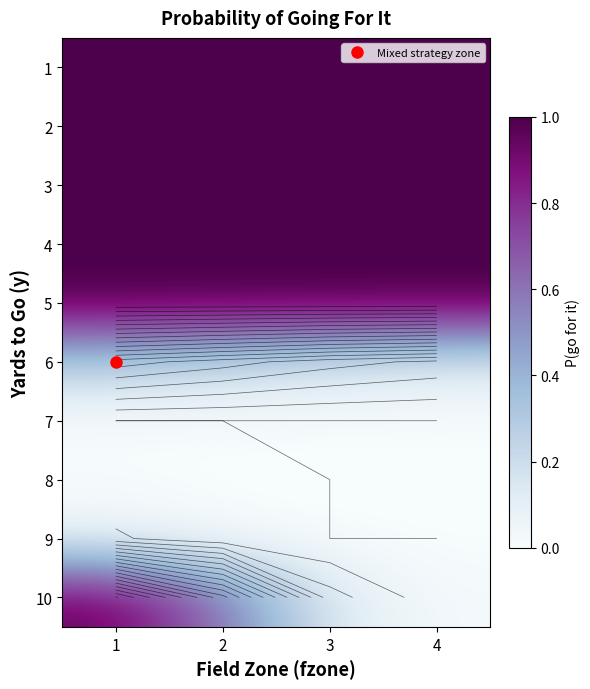

At which category is the sum across all series the highest?

1